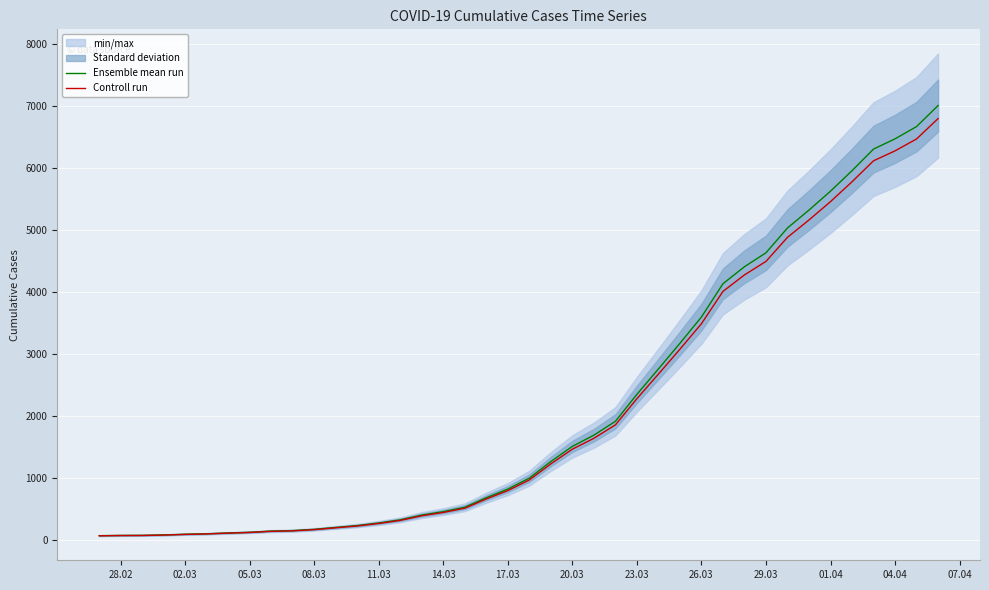

True or false: Ensemble mean run and Controll run intersect in this chart.

False